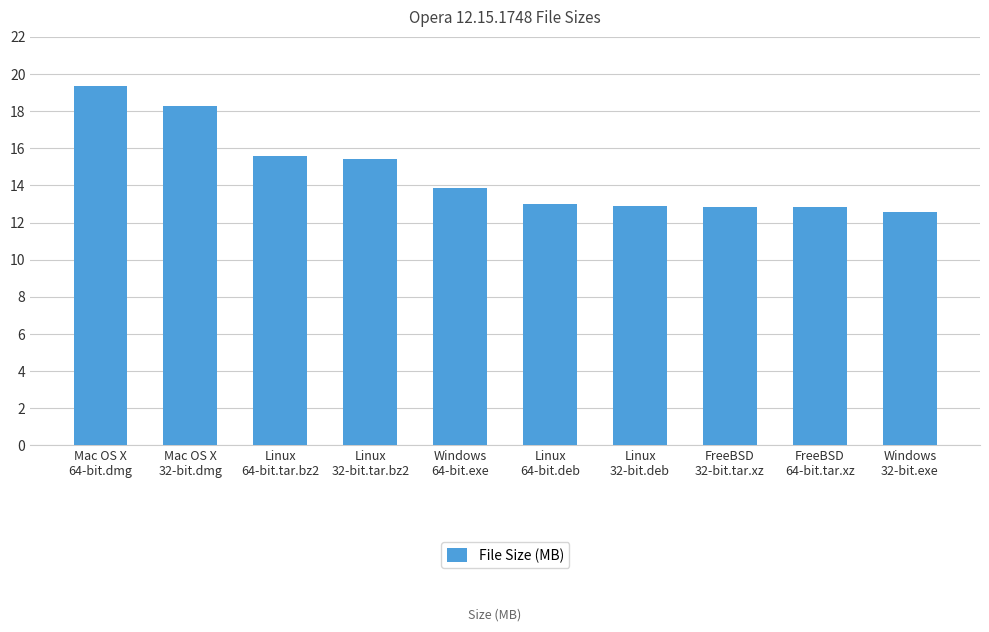

What is the value of the 4th bar from the left?

15.4